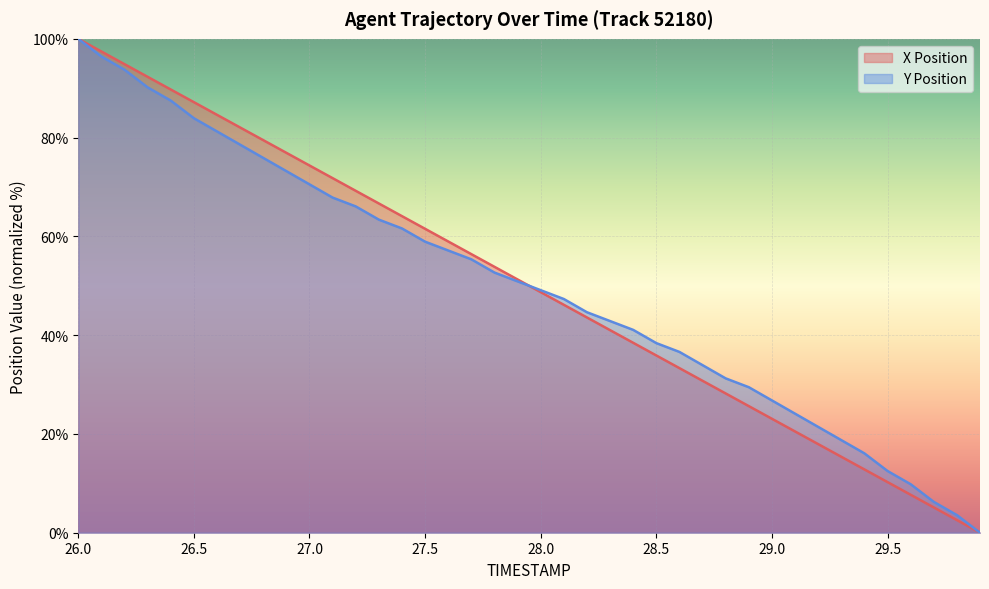

The Y Position series shows 35.9 at 29.2. True or false?

False